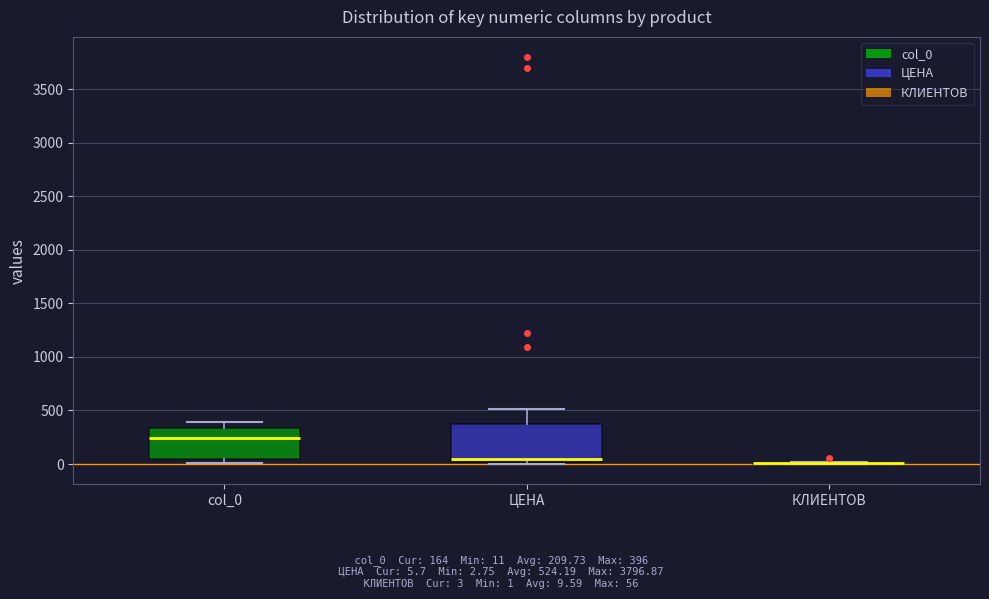

Reading left to right, transcribe this box plot: for each box, give where its median line is, the range the box spans, and where its two whiskers end, as read against the y-axis. The values are not printed on the chart, so give them approximately, as read against the axis.

col_0: median 250, box 50 to 350, whiskers 0 to 400
ЦЕНА: median 50, box 0 to 400, whiskers 0 (just below the box's lower edge) to 500
КЛИЕНТОВ: box collapsed to a line at 0, whiskers 0 to 0